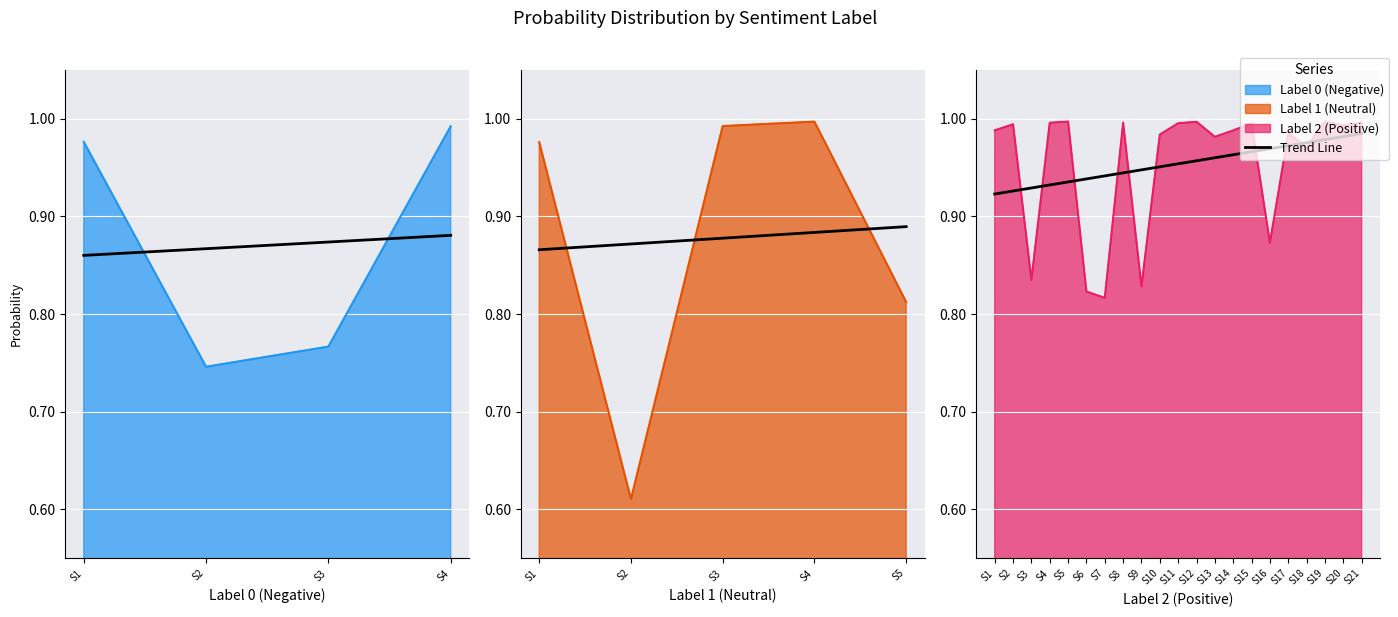

Count the number of categories in the chart.

21